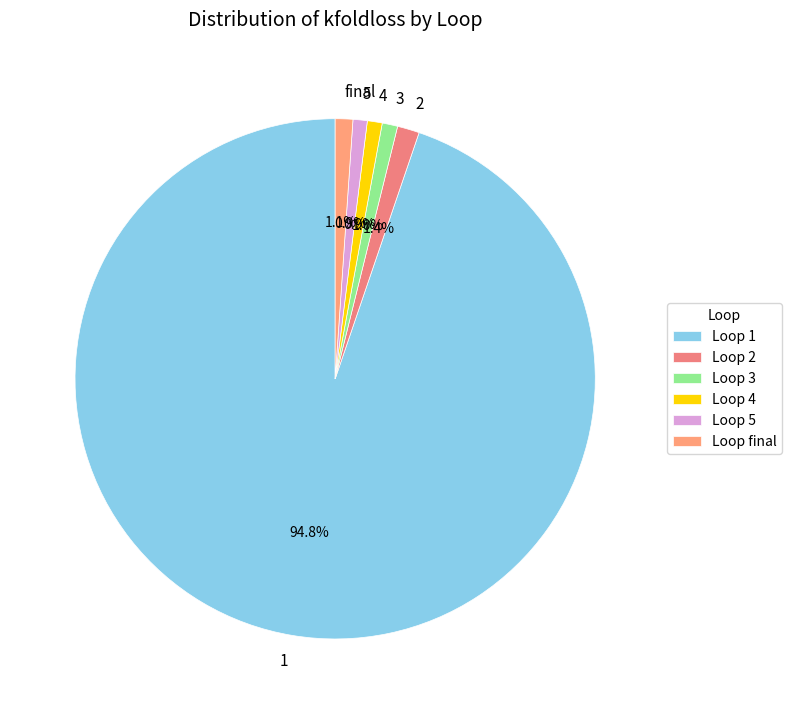

To the nearest percent, what portion does 4 represent?

1%